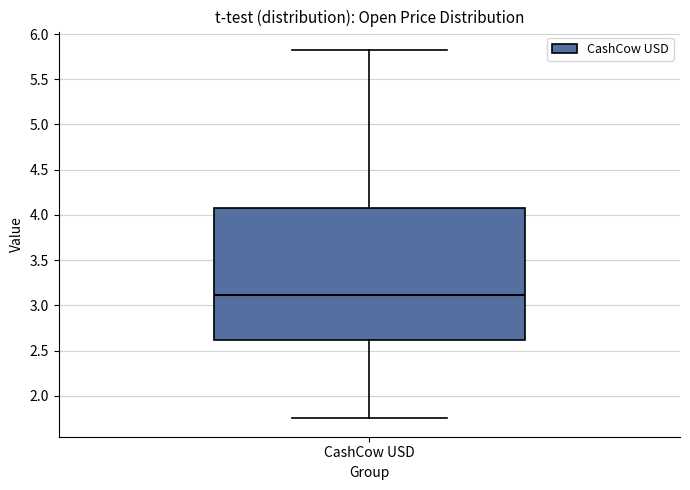

Read this box plot against the y-axis: the position of the median line, the range covered by the box, and the ends of both whiskers. The values are not printed on the chart, so give them approximately, as read against the axis.

median 3.10, box 2.60 to 4.05, whiskers 1.75 to 5.80